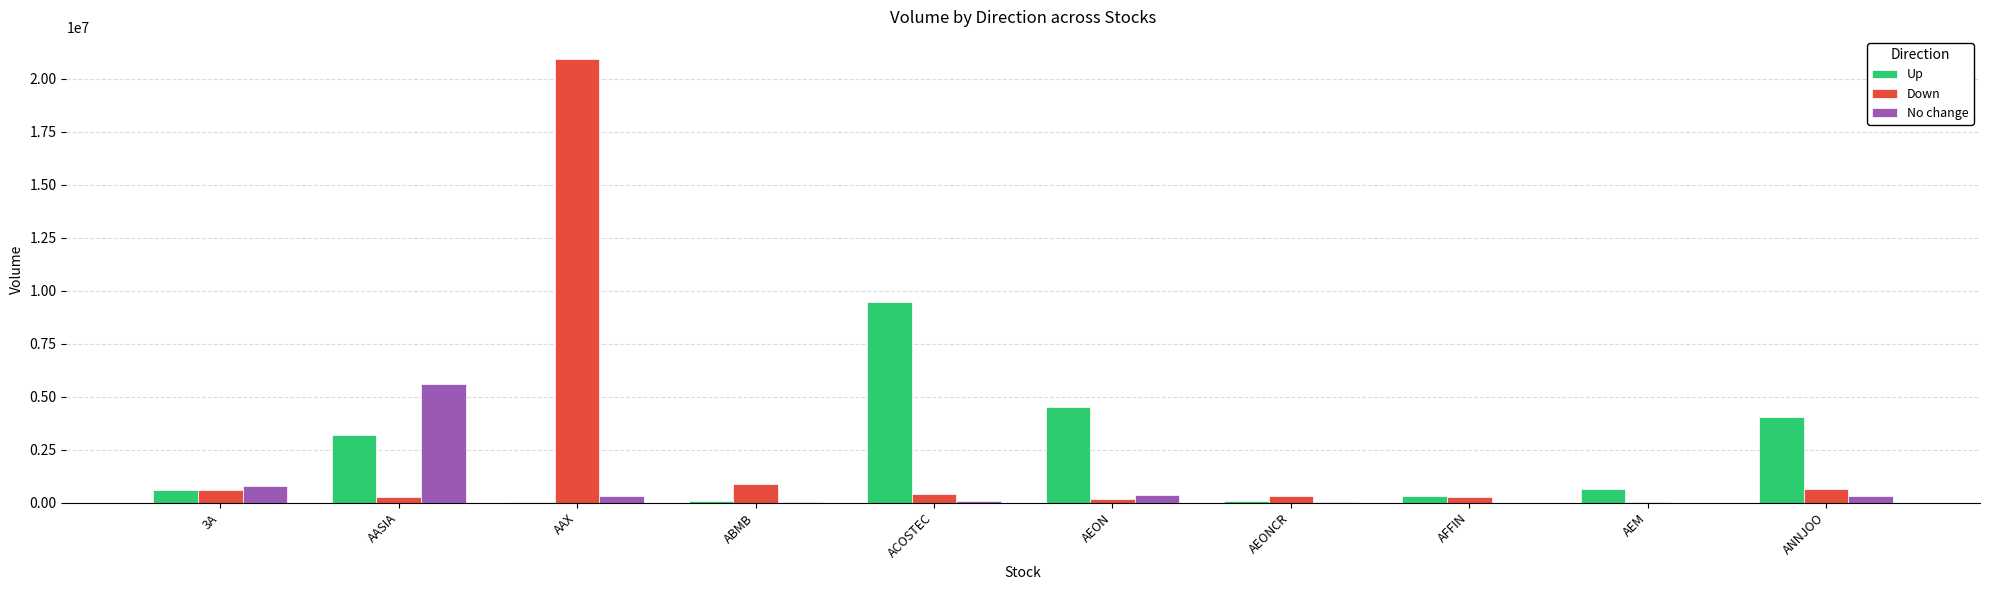

What are all the series names shown in the legend?

Up, Down, No change